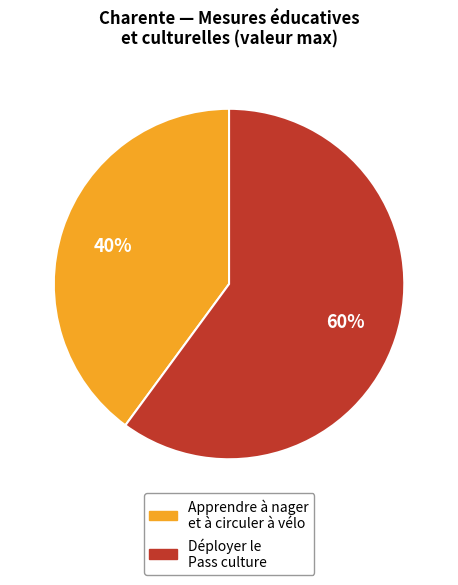

Is there a majority slice in this chart?

Yes